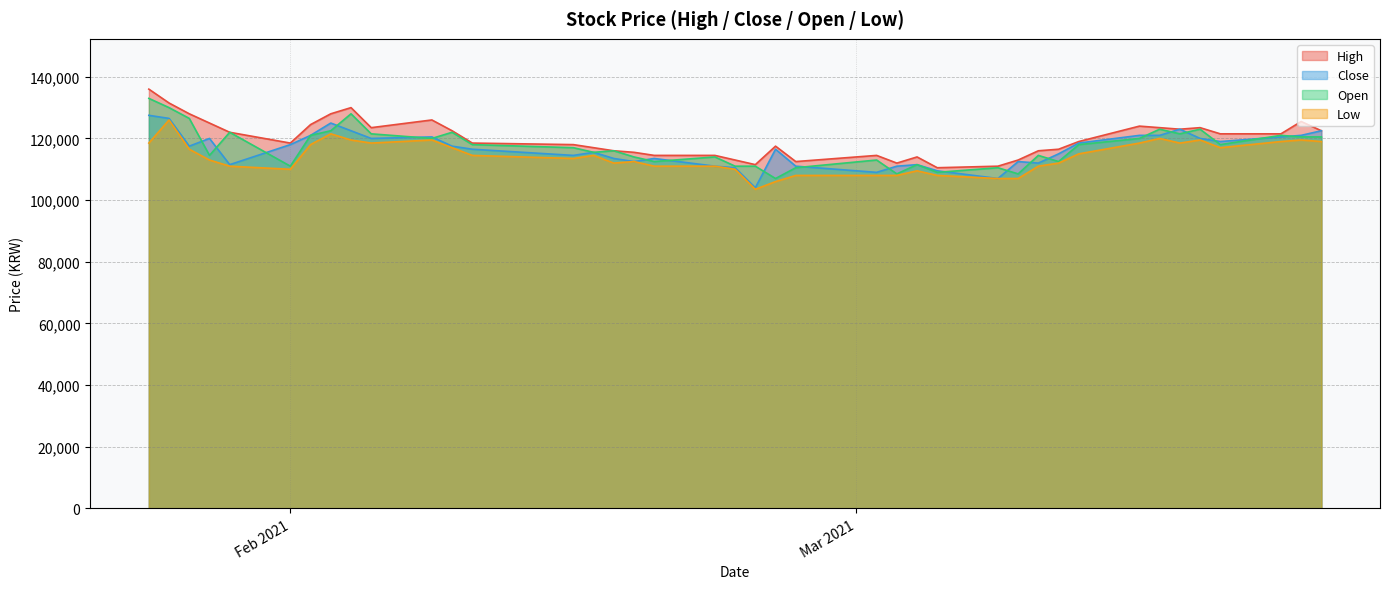

What is the lowest value of the Low series?

103500